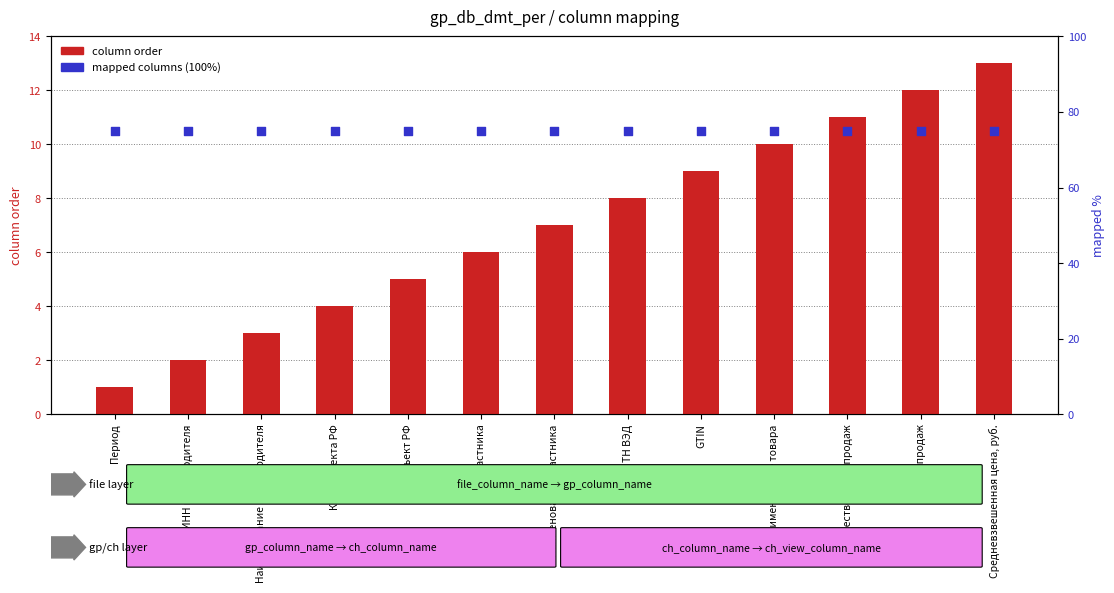

Which series has the largest Y range (max minus min)?

column order